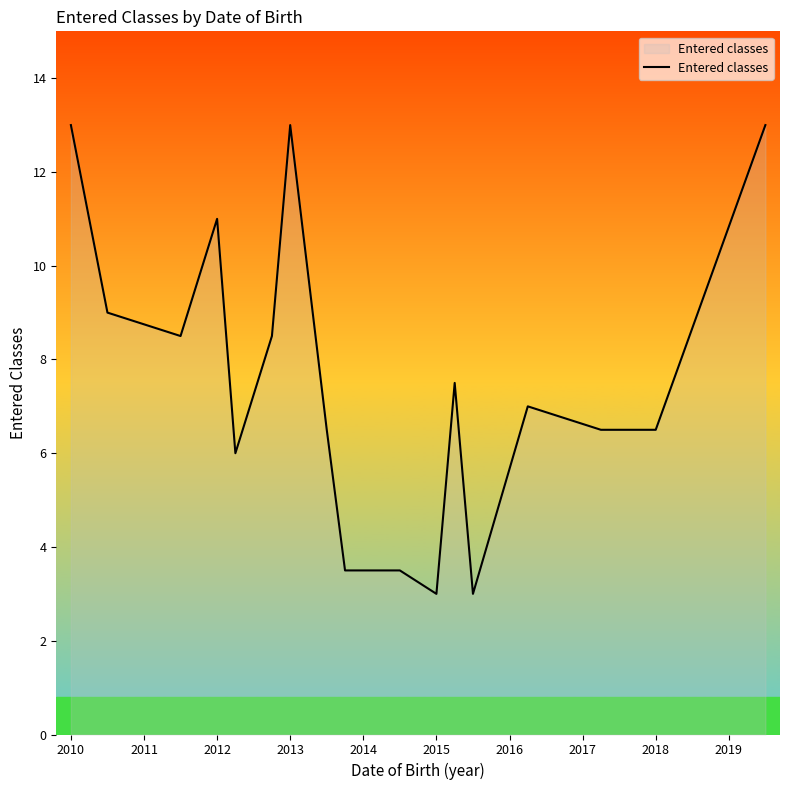

What is the difference between the maximum and minimum values?

10.0